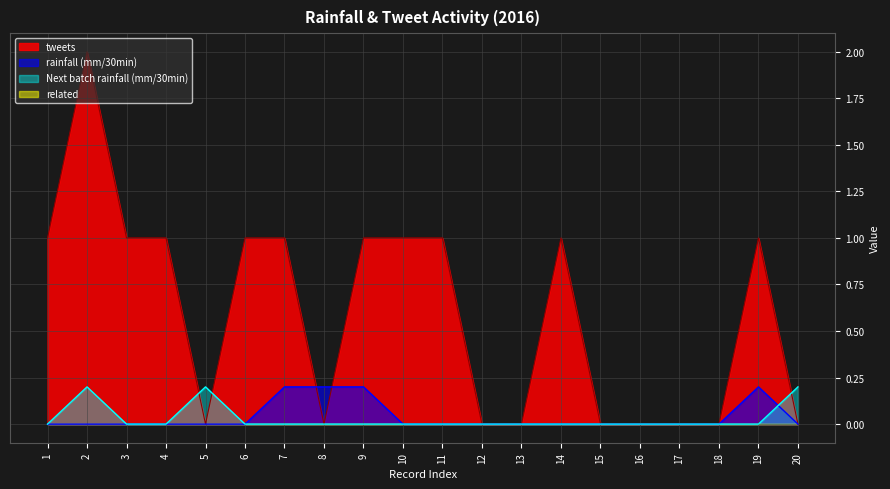

At which category does rainfall (mm/30min) reach its first local peak?

19